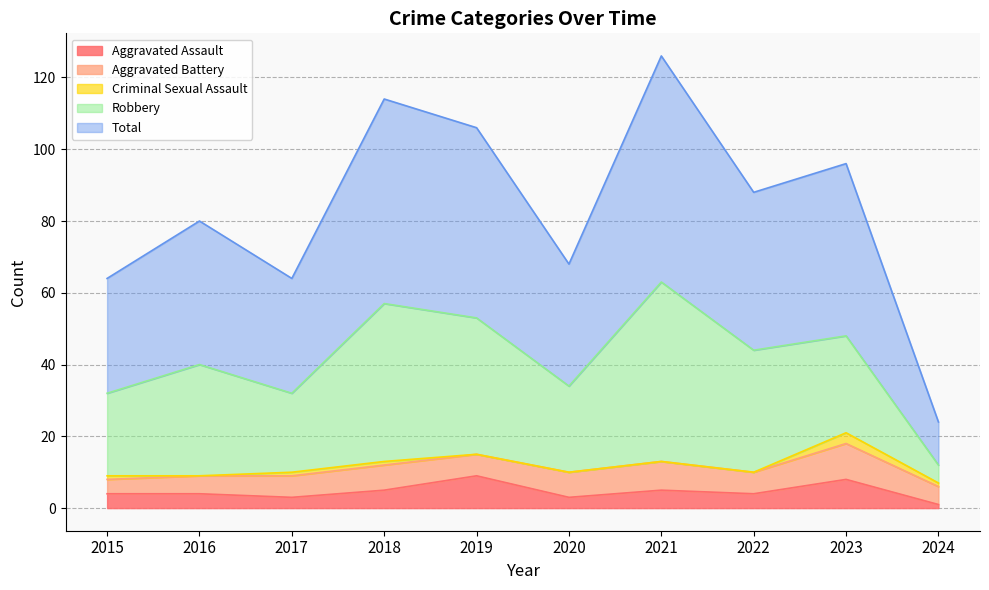

At how many categories does at least one series exceed 59?

1